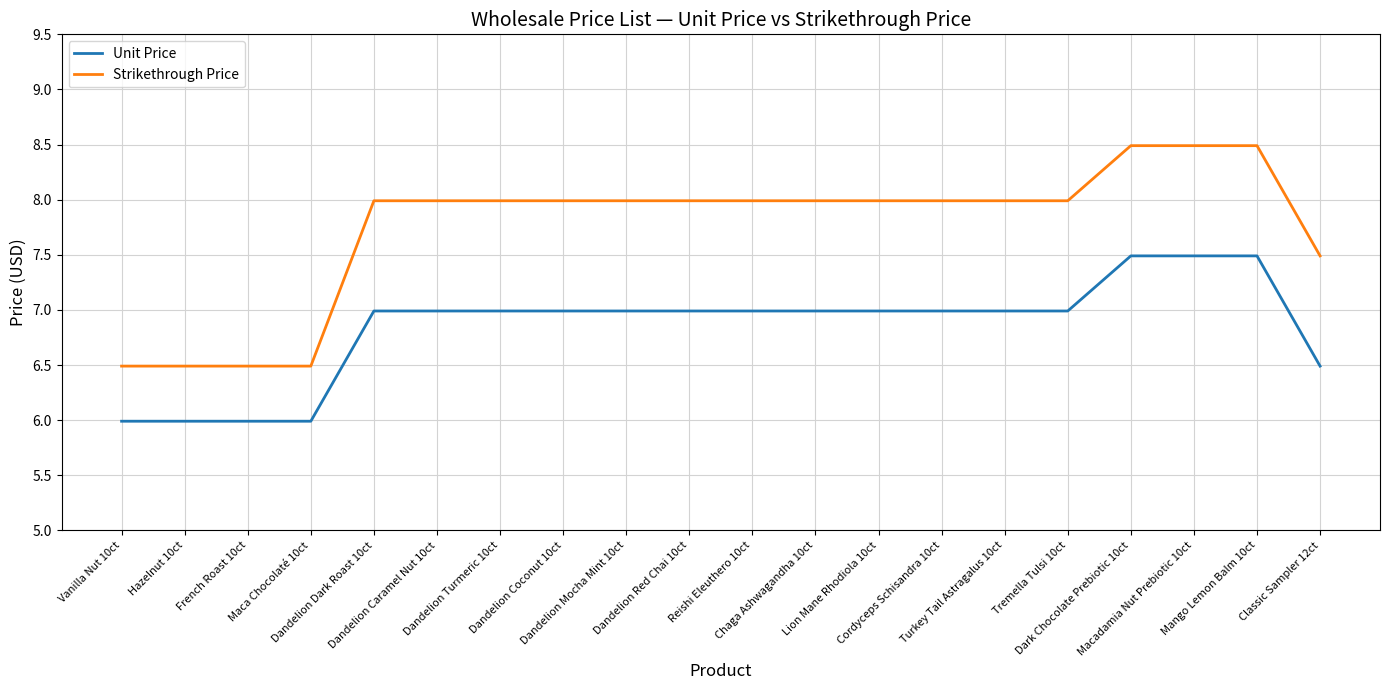

Which series has the widest spread of values?

Strikethrough Price